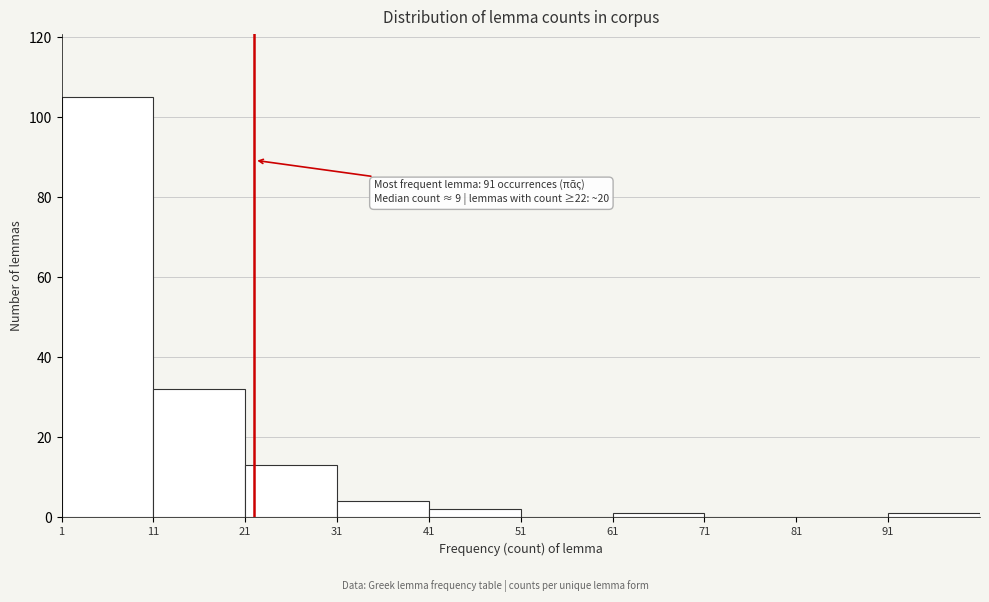

Over which range of the x-axis is the bar tallest?

1 to 11